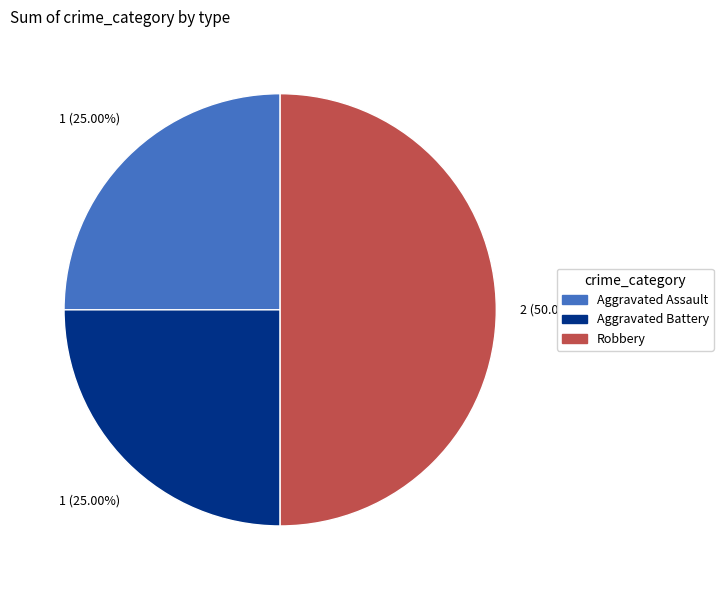

To the nearest percent, what is the difference between the largest and smallest slice percentages?

25%